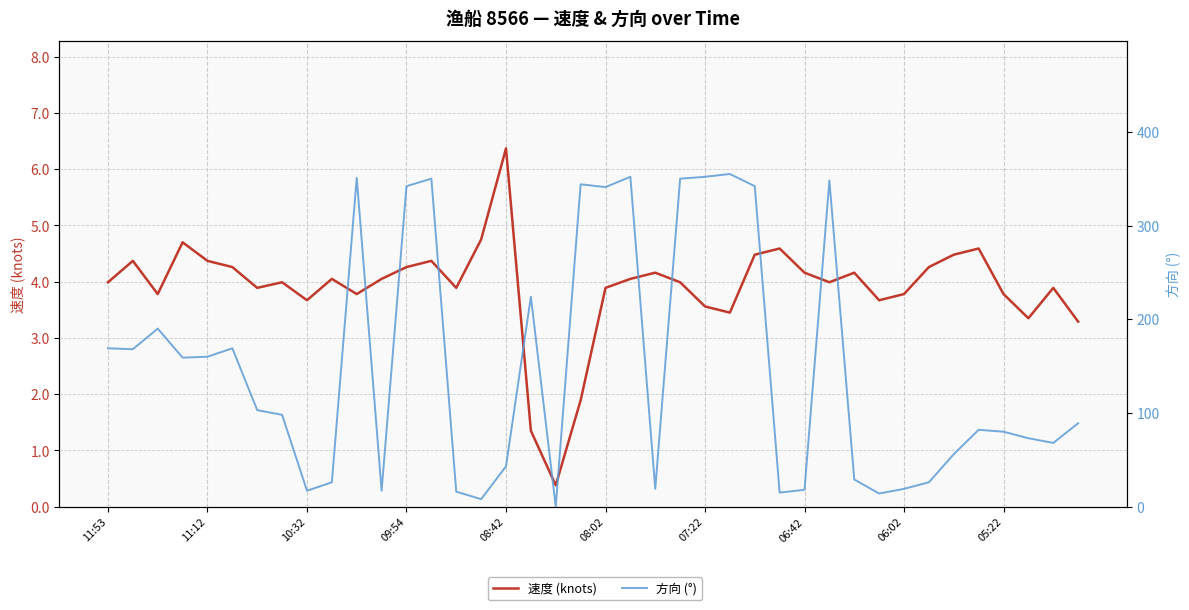

How many interior local peaks does the 速度 (knots) series have?

11